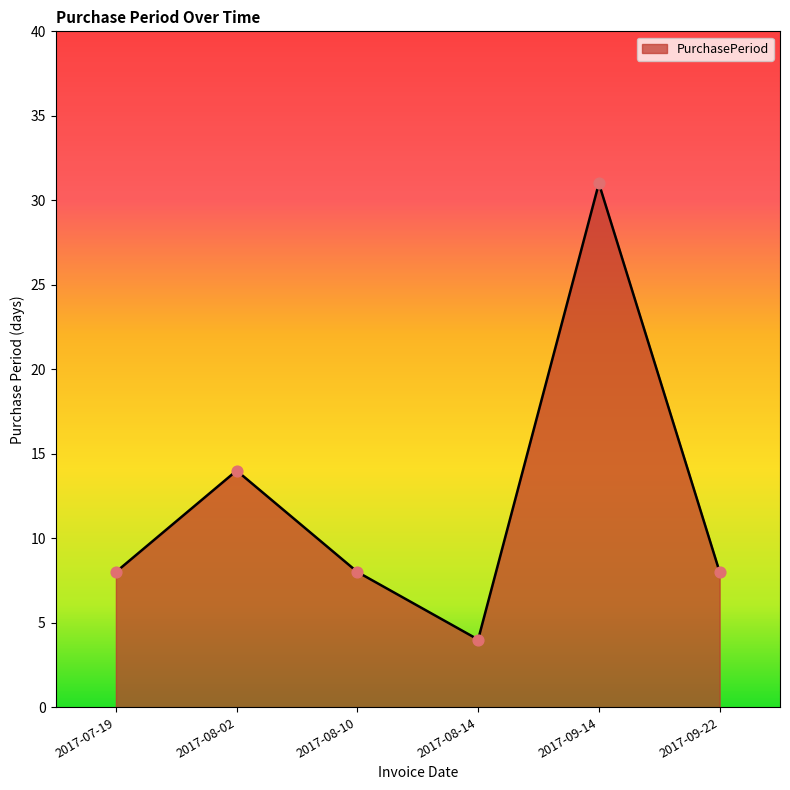

What is the change in value from 2017-08-14 to 2017-09-22?

+4